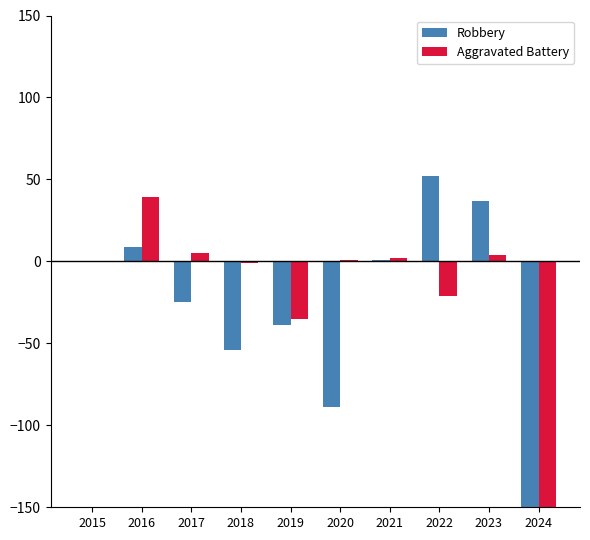

Reading right to left, what are all the values shown in this chart?

Robbery: 2024=-257	2023=37	2022=52	2021=1	2020=-89	2019=-39	2018=-54	2017=-25	2016=9	2015=0
Aggravated Battery: 2024=-245	2023=4	2022=-21	2021=2	2020=1	2019=-35	2018=-1	2017=5	2016=39	2015=0